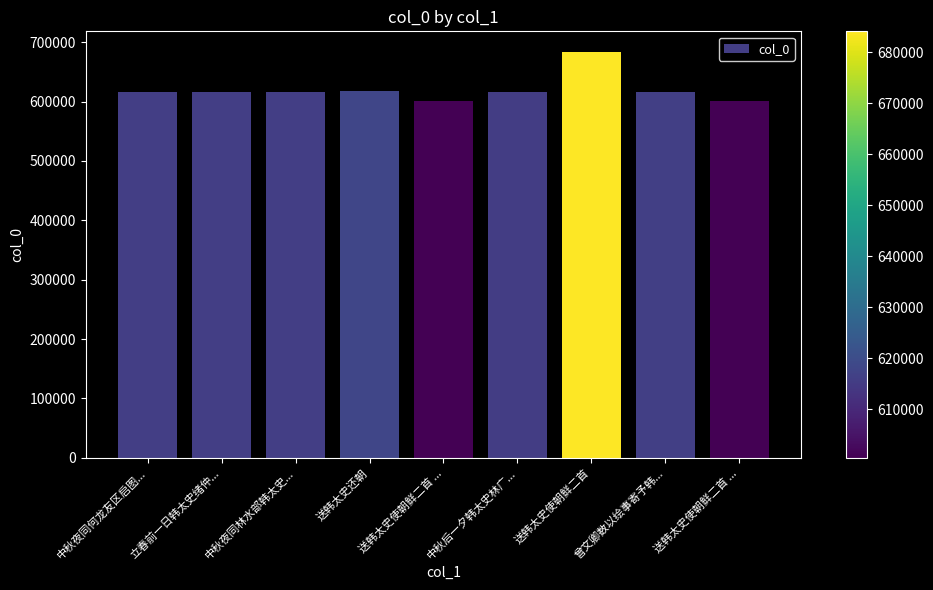

Rank the categories by value from lowest to highest.

送韩太史使朝鲜二首 ..., 送韩太史使朝鲜二首 ..., 中秋后一夕韩太史林广..., 中秋夜同何龙友区启图..., 中秋夜同林水部韩太史..., 立春前一日韩太史绪仲..., 曾文卿数以绘事寄予韩..., 送韩太史还朝, 送韩太史使朝鲜二首